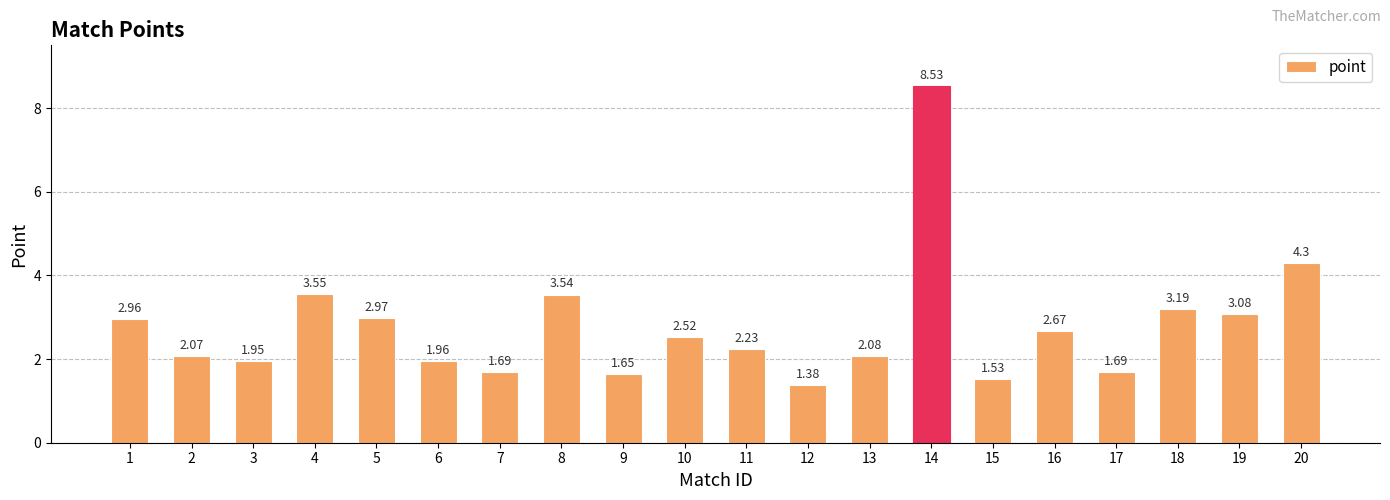

Approximately how many times larger is the value at 15 compared to 18?

0.5